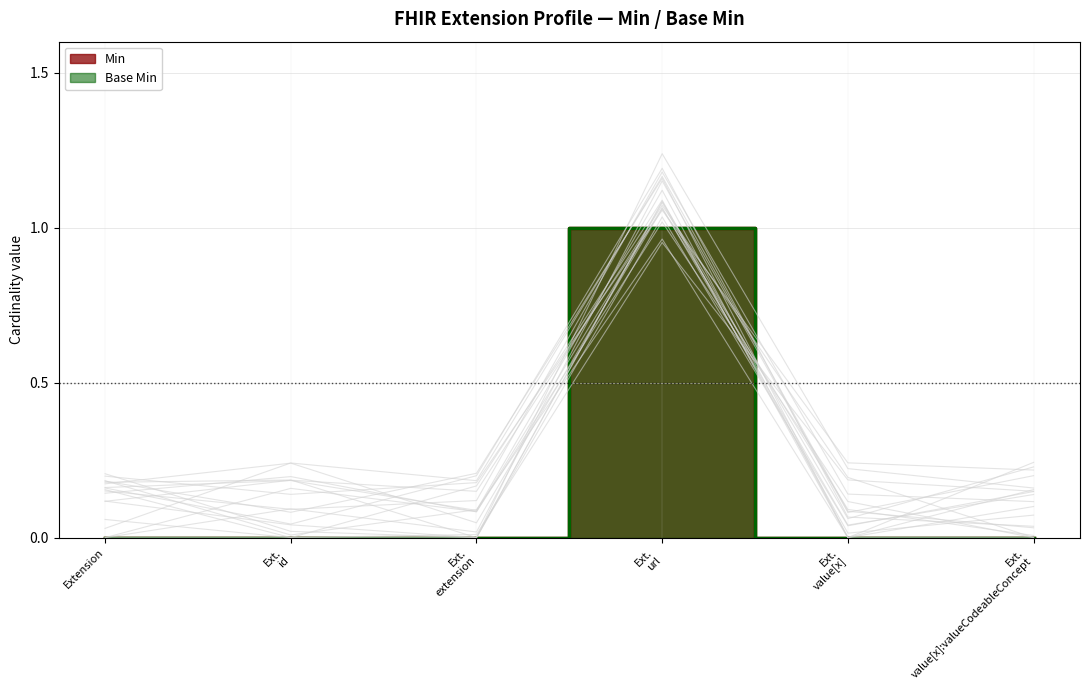

Is the value of Min at Ext. extension greater than the value of Base Min at Ext. url?

No